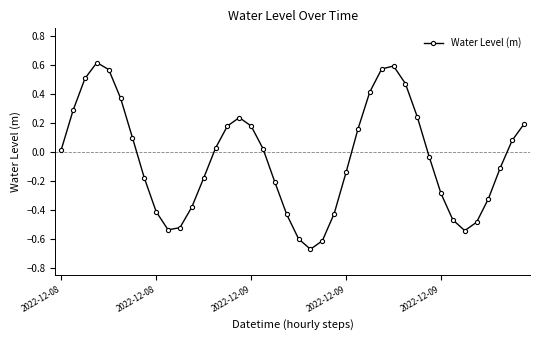

What is the sum of all values?

-1.8